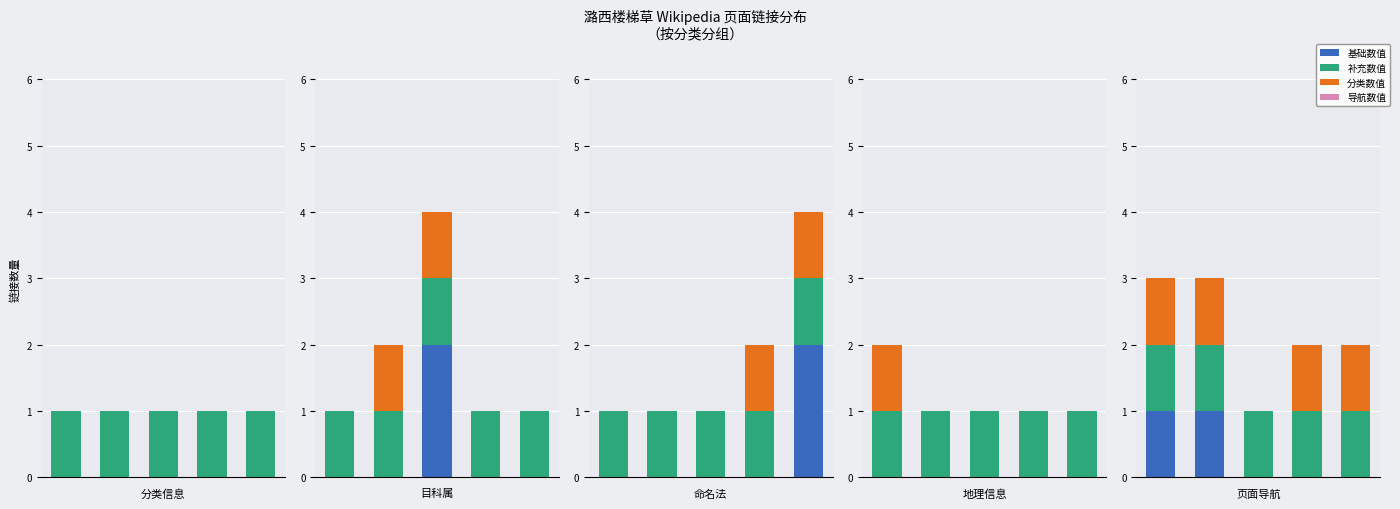

What is the difference between the highest and lowest values at 1?

1